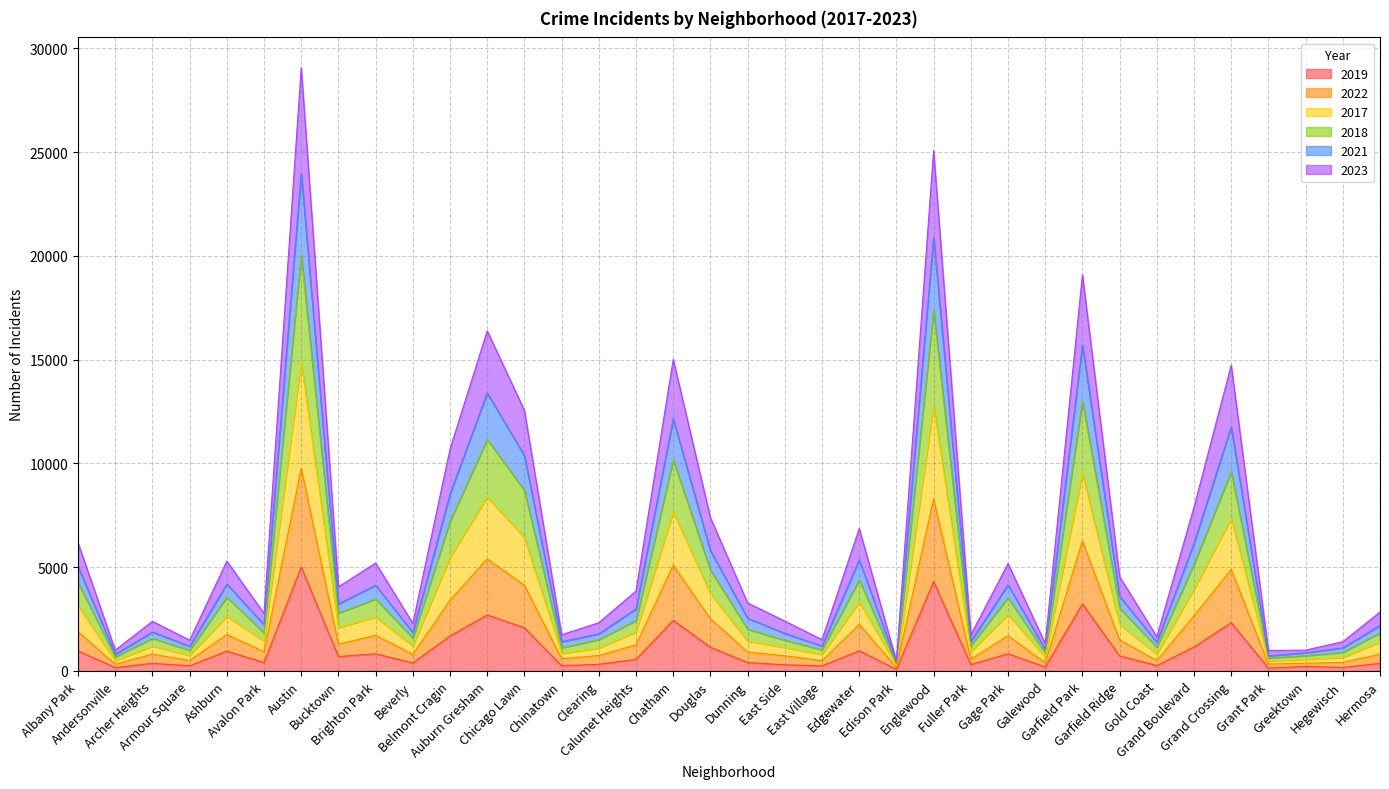

Does the chart display data point markers on the line(s)?

No